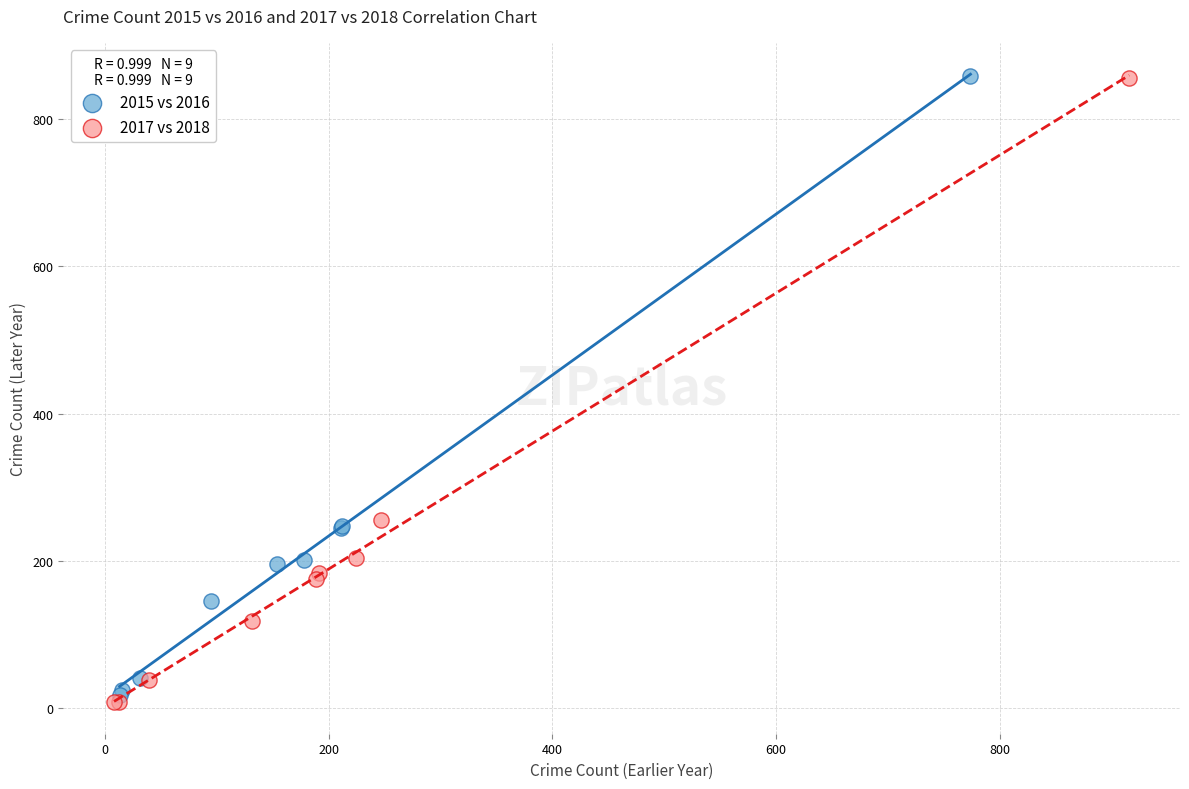

Which series has the largest Y range (max minus min)?

2017 vs 2018